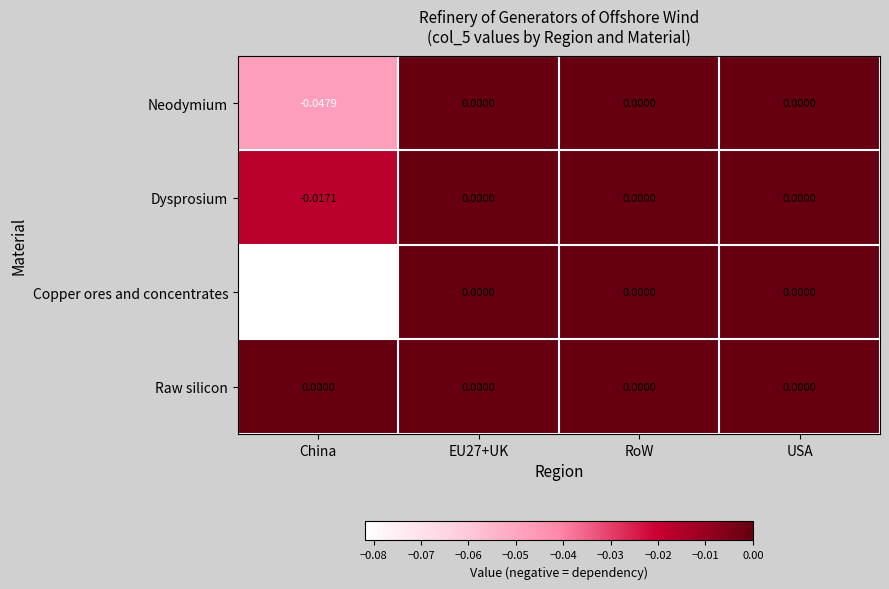

Rank the series by their average value, from highest to lowest.

Raw silicon, Dysprosium, Neodymium, Copper ores and concentrates